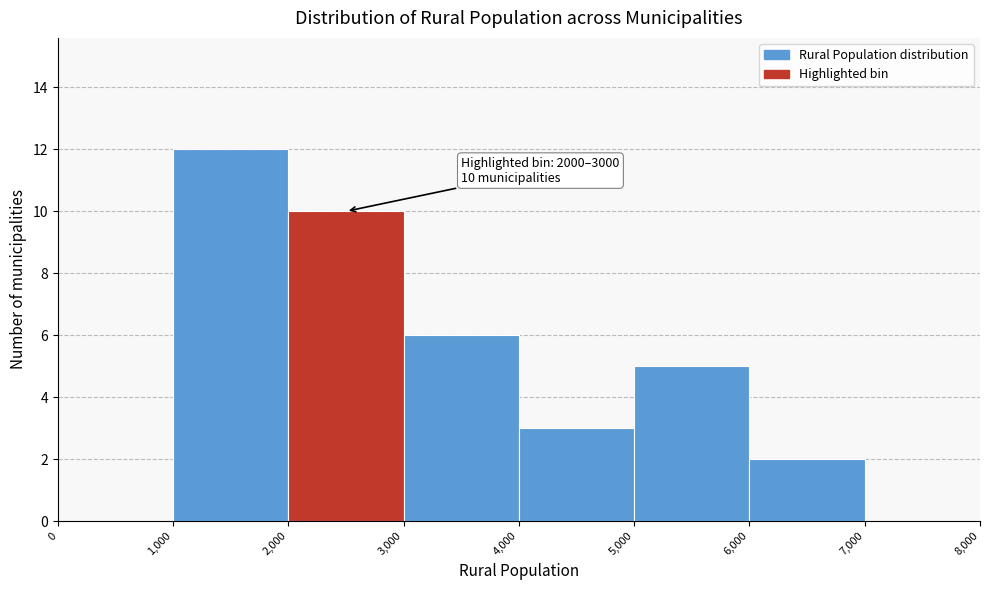

Which range on the x-axis has the tallest bar?

1,000 to 2,000